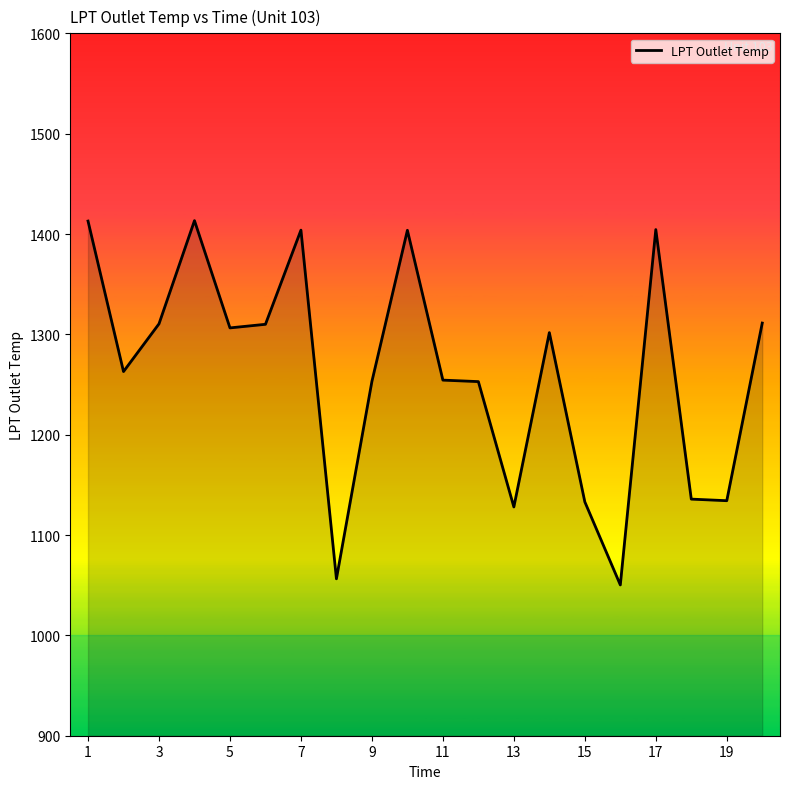

What is the maximum value shown in the chart?

1413.3